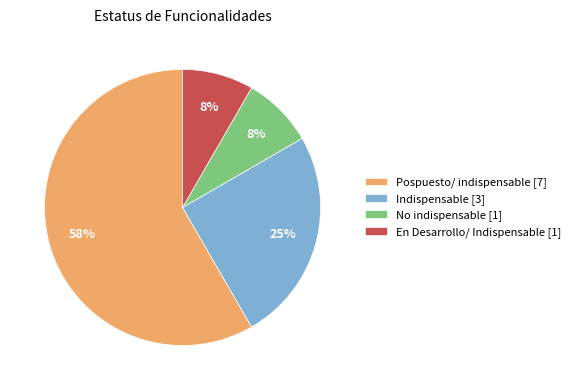

Combined, do Pospuesto/ indispensable and En Desarrollo/ Indispensable account for over 50%?

Yes